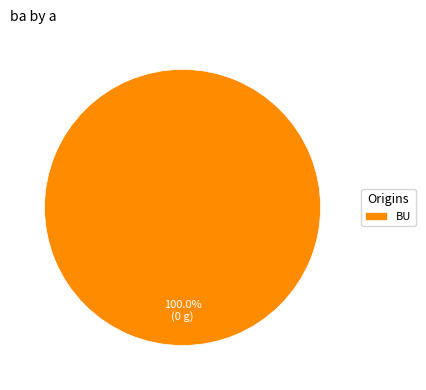

Is it true that BU is 100% of the pie?

True